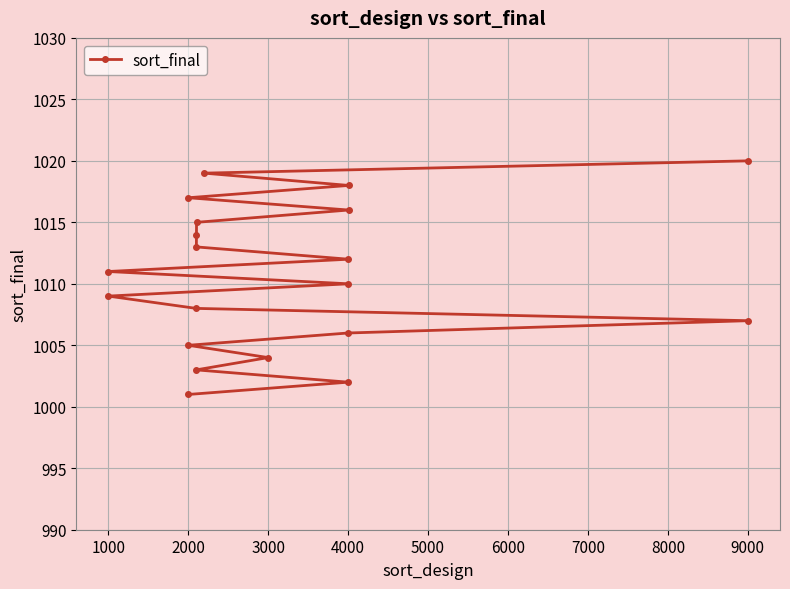

How many values are below 1011?

10